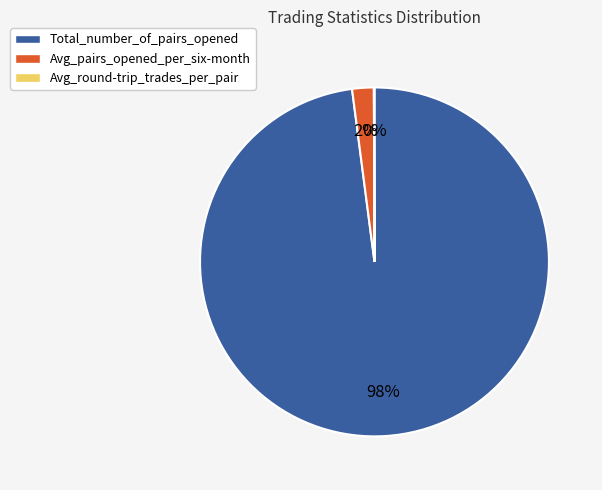

Which slice represents more than half of the pie?

Total_number_of_pairs_opened